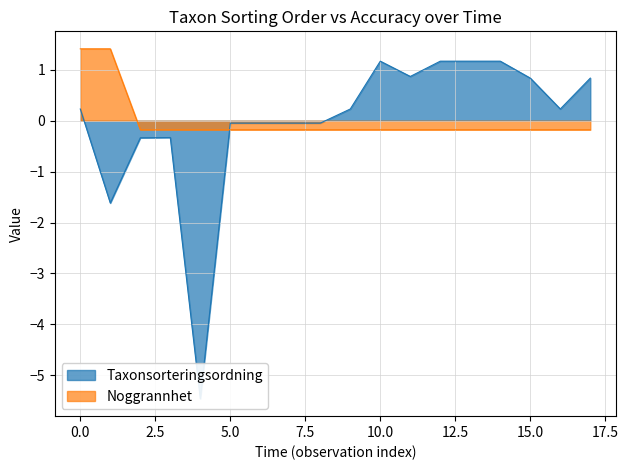

True or false: Noggrannhet has a value of -0.2 at 5.0.

True